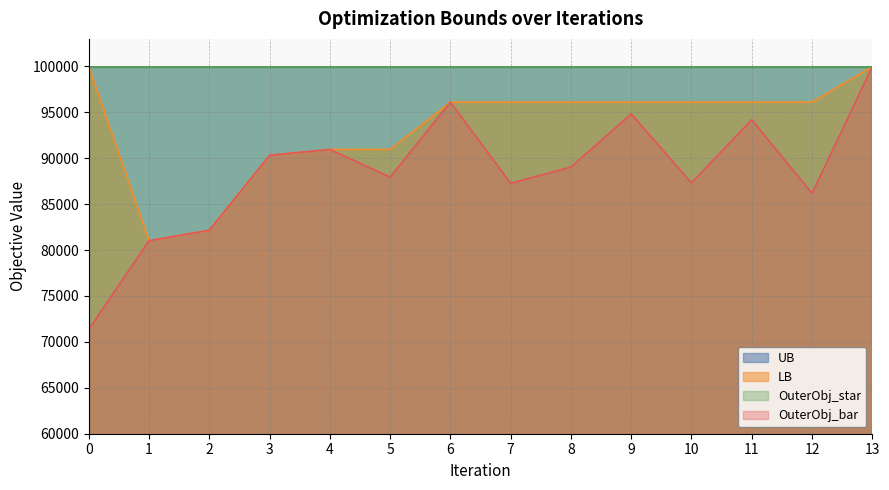

Which has a higher value, 2 or 4?

2